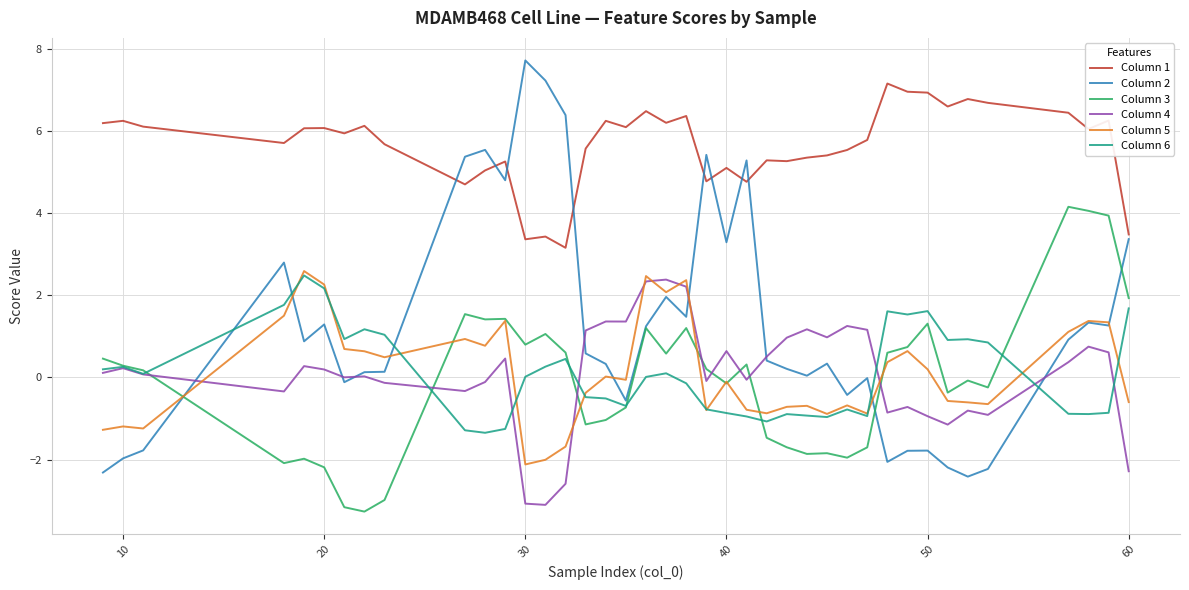

Which series has the largest total across all categories?

Column 1